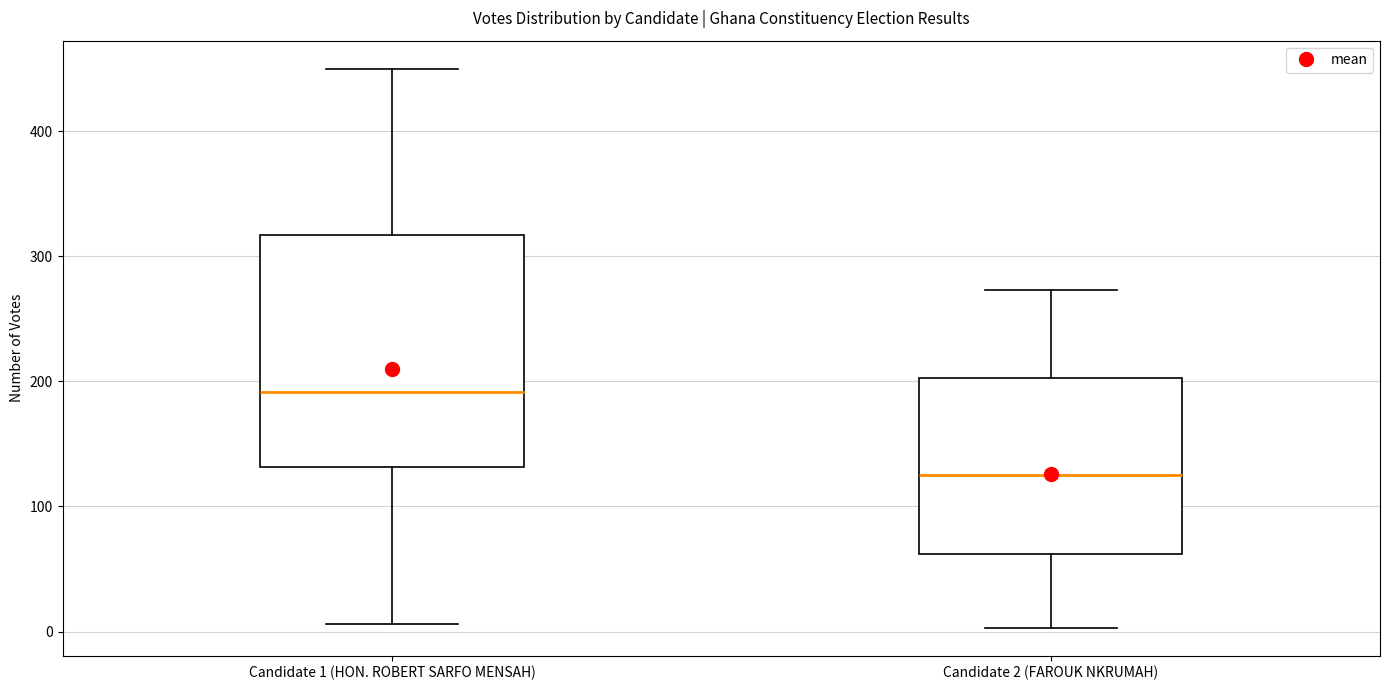

Where does the upper whisker of the box for Candidate 2 (FAROUK NKRUMAH) end on the y-axis? The values are not printed on the chart, so give them approximately, as read against the axis.

270